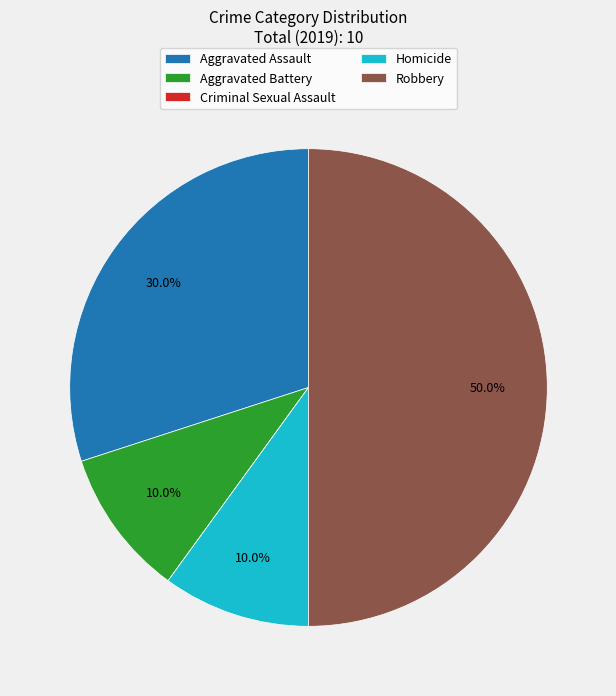

Does Aggravated Battery account for over 50% of the chart?

No